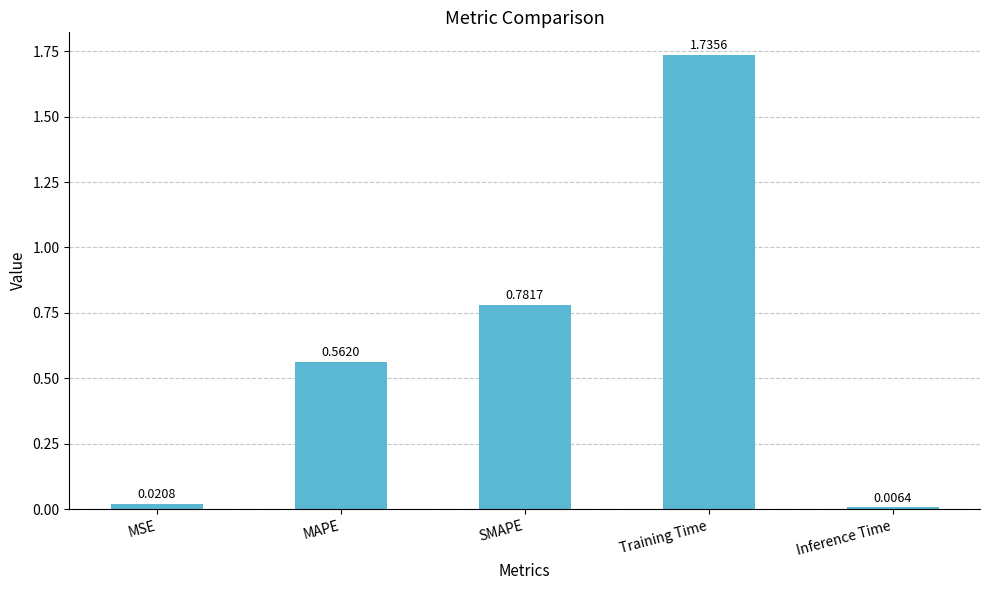

Rank the categories by value from lowest to highest.

Inference Time, MSE, MAPE, SMAPE, Training Time